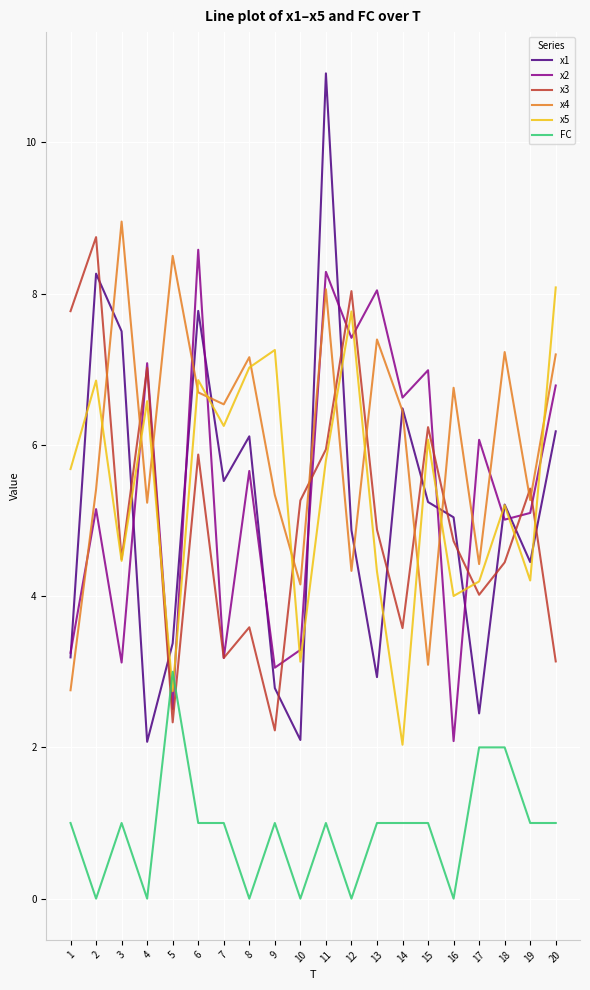

True or false: x2 has a value of 6.1 at 17.

True